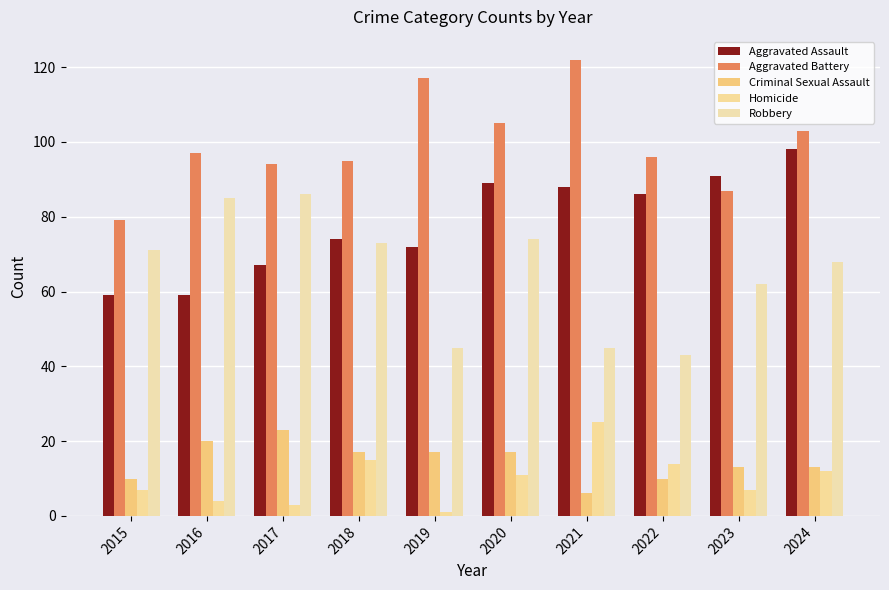

How many groups of bars are there?

10